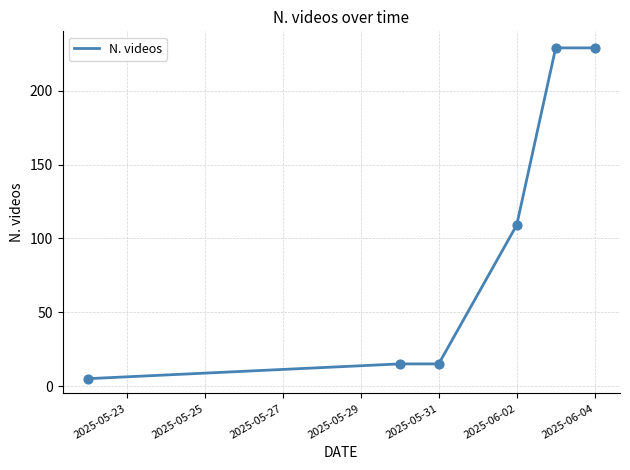

What is the difference between the second highest and second lowest values?

214